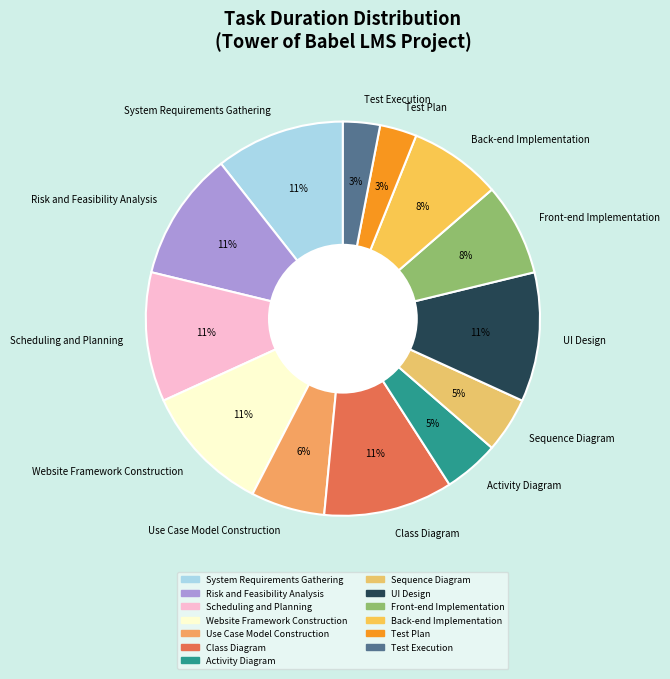

How many slices are in this pie chart?

13